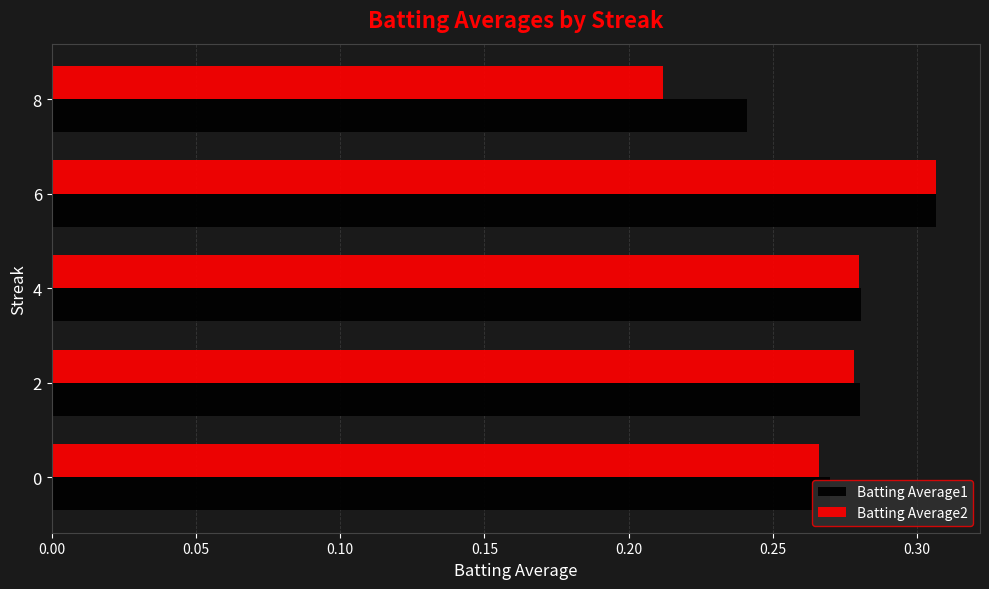

Which category has the highest value in the Batting Average1 series?

6